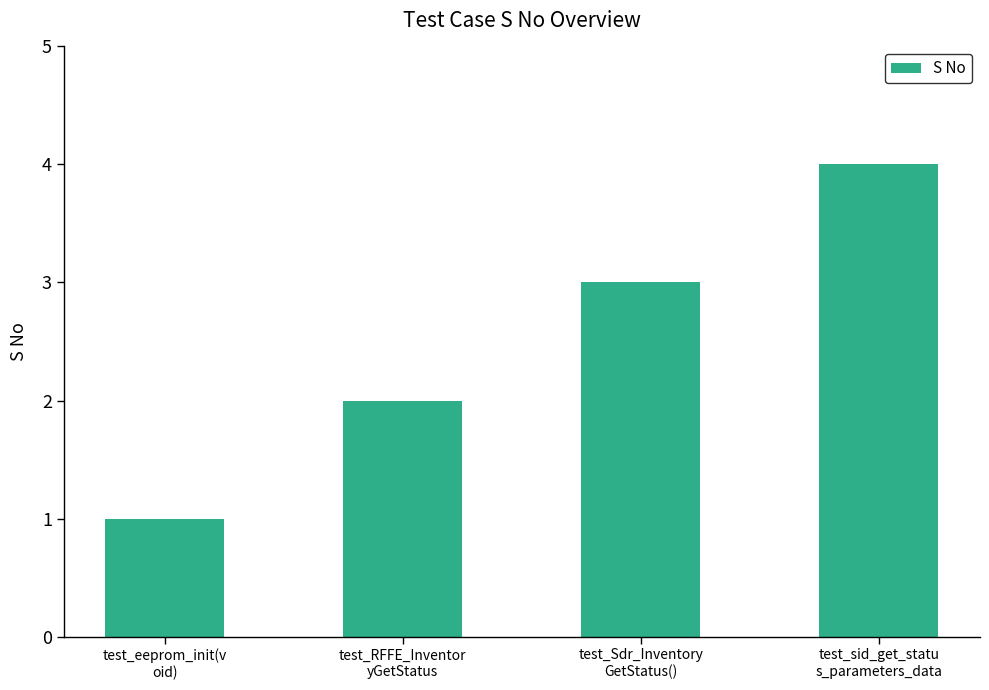

Is it true that the value at test_Sdr_Inventory
GetStatus() is 5?

False